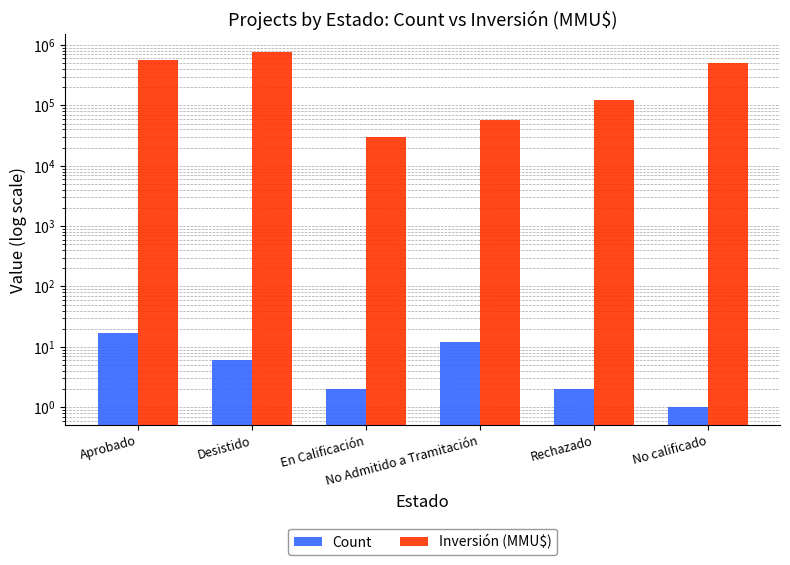

How many bars are there in total?

12